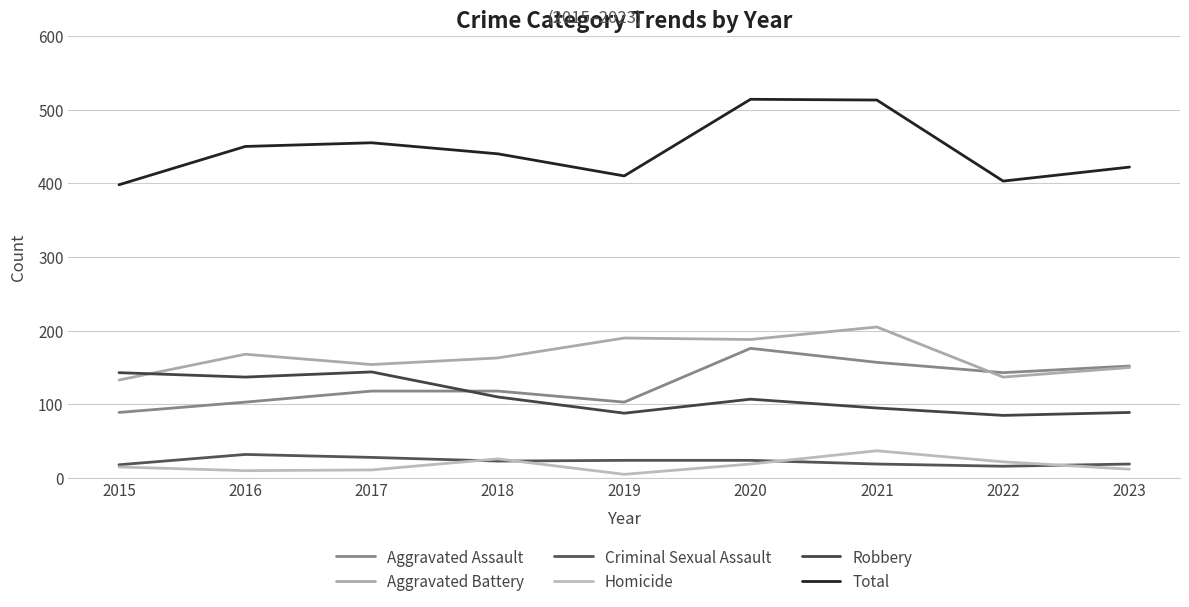

What is the difference between the second highest and second lowest values in the Robbery series?

55